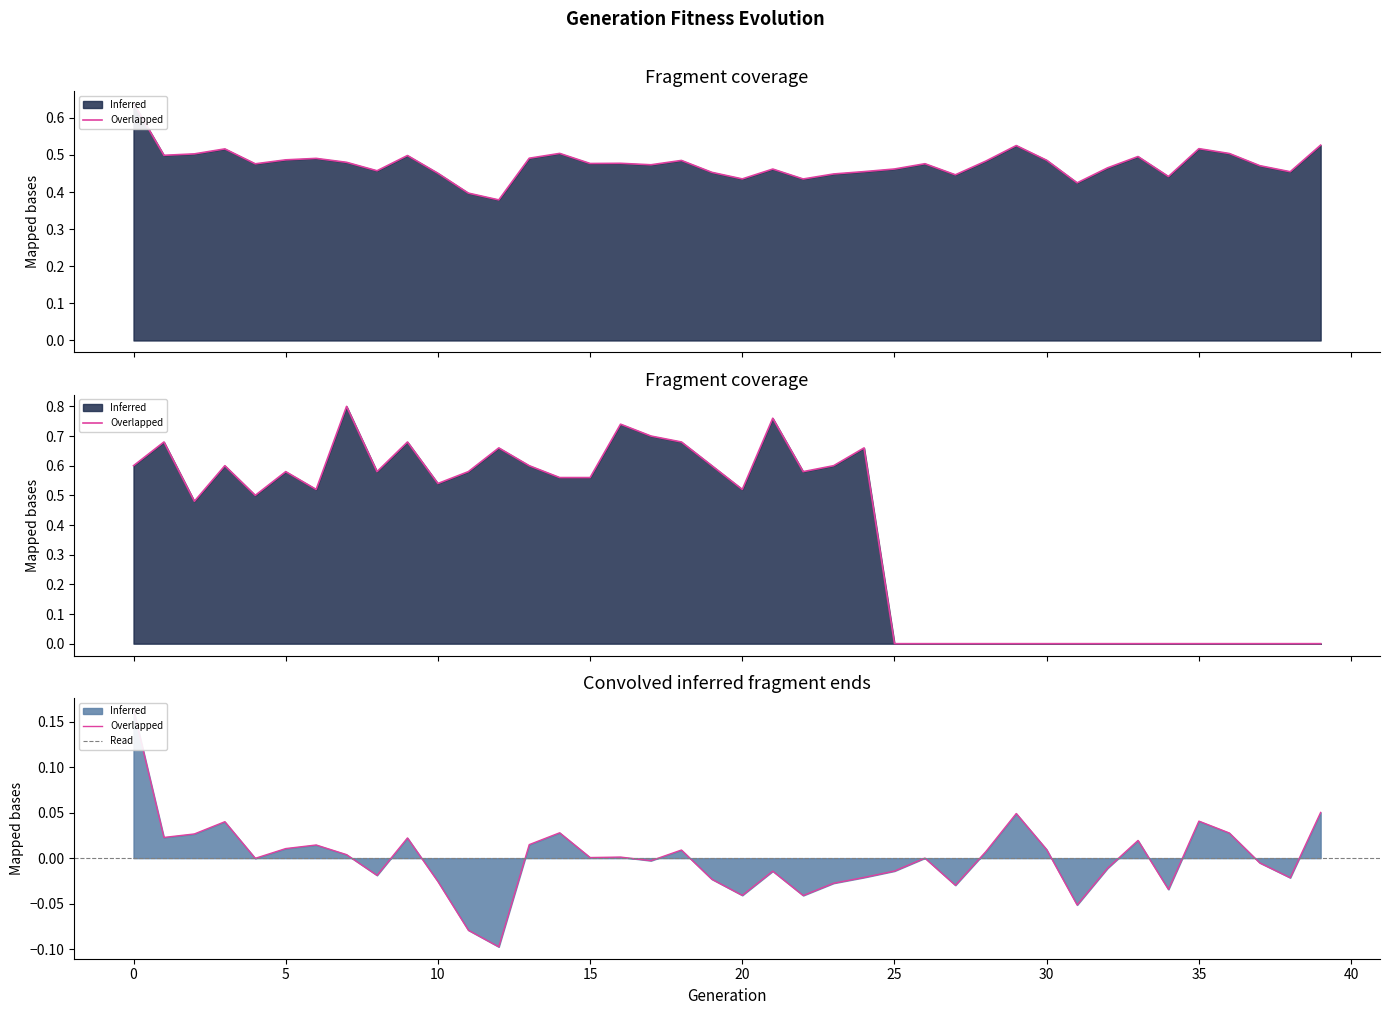

At which label is the value closest to 0?

26